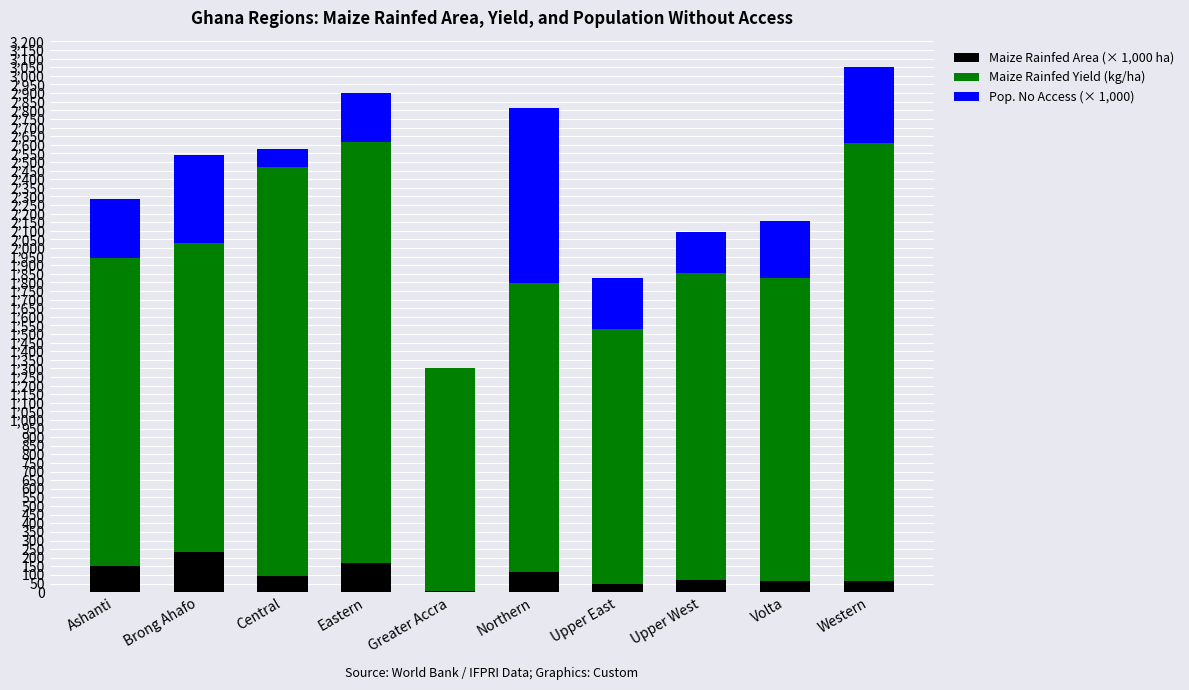

What is the highest value of the Maize Rainfed Area (× 1,000 ha) series?

231.3